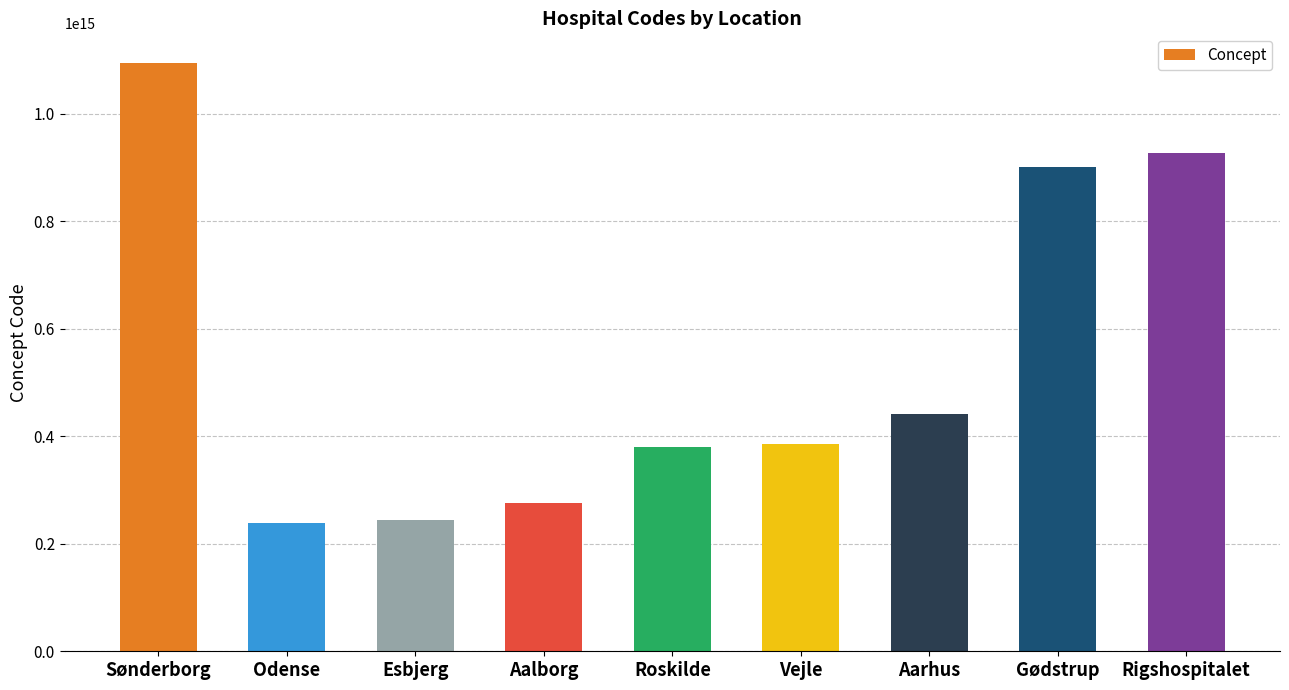

At which label is the value closest to 667061000016005?

Aarhus